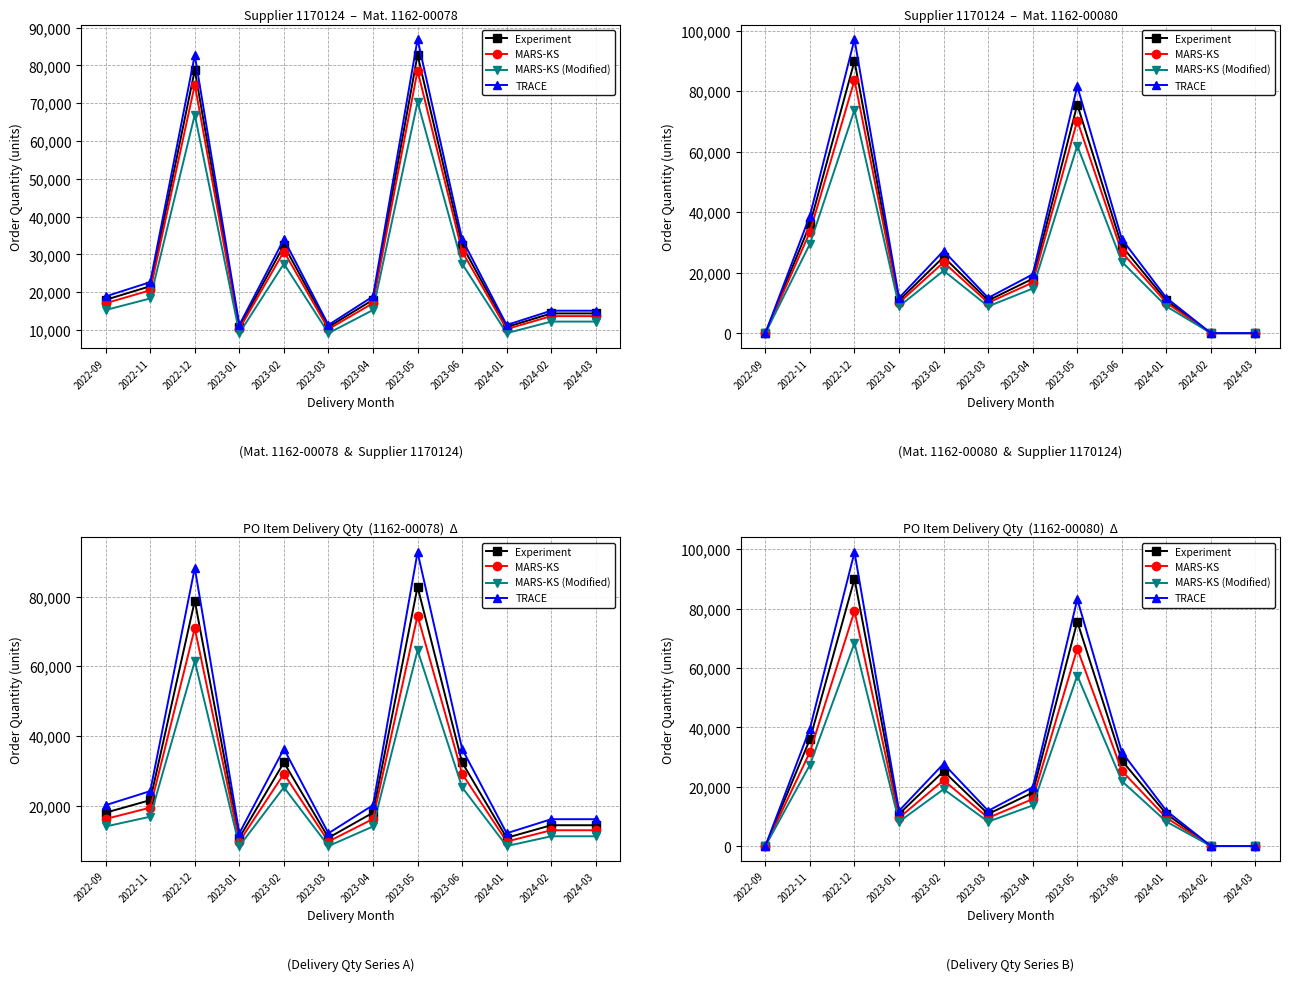

Which series has the widest spread of values?

TRACE